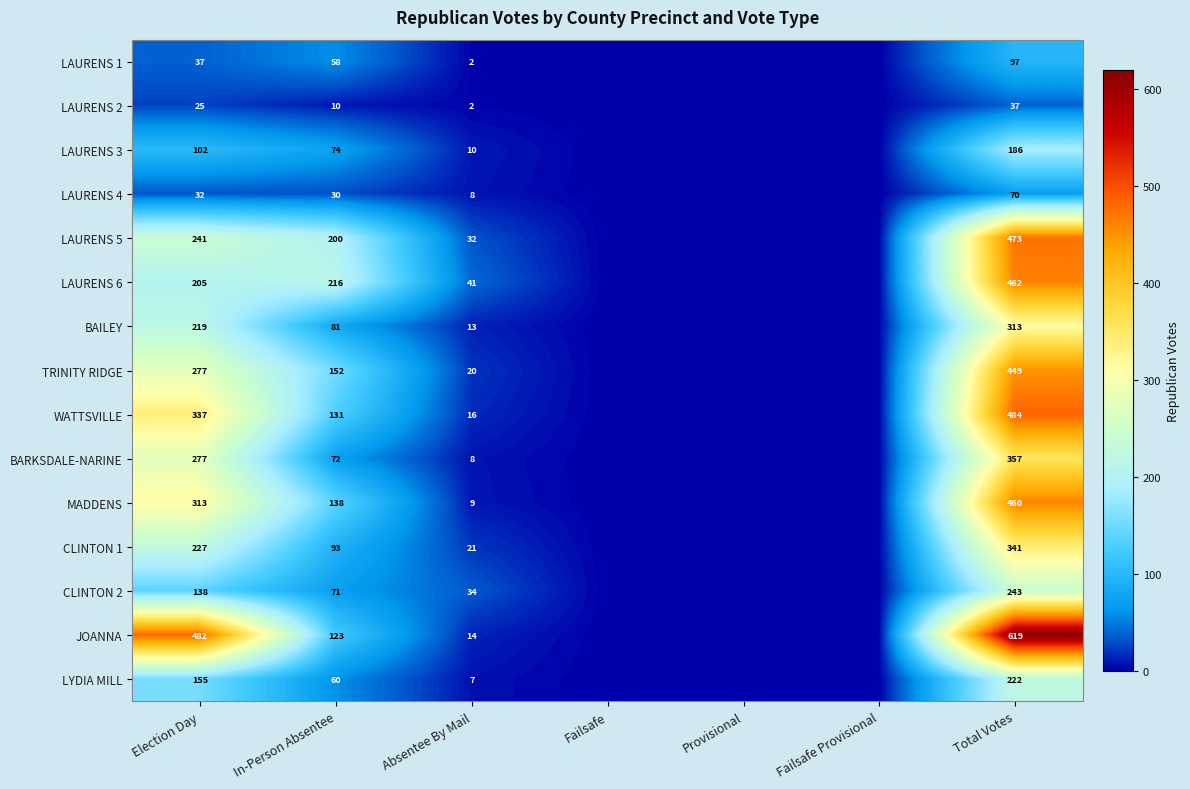

At which category is the sum across all series the highest?

Total Votes